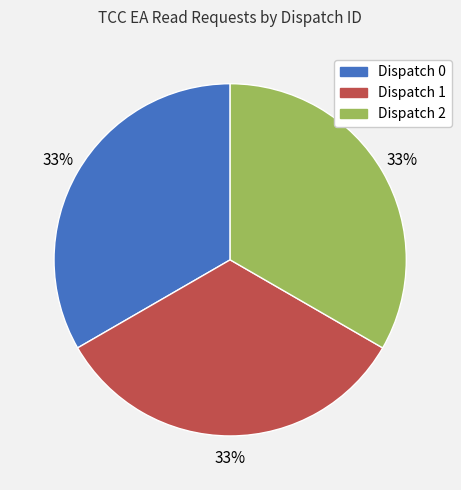

To the nearest percent, what is the combined percentage of Dispatch 0 and Dispatch 2?

67%